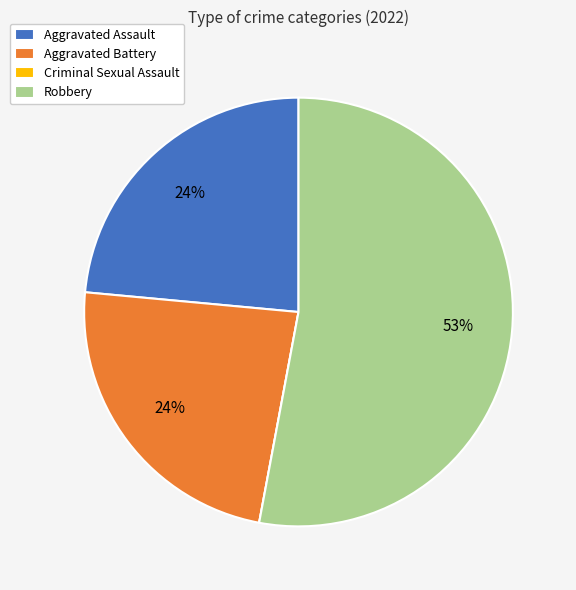

Is there a majority slice in this chart?

Yes